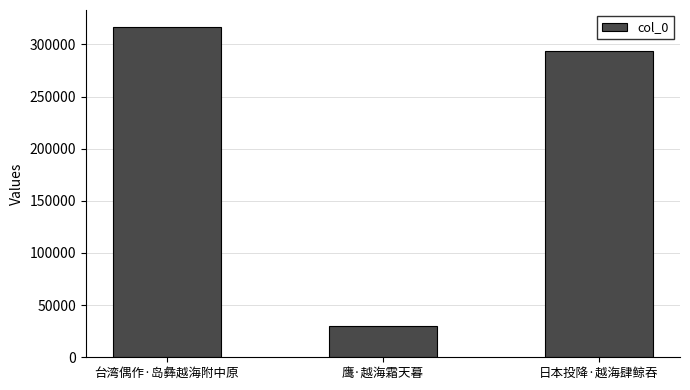

Rank the categories by value from lowest to highest.

鹰·越海霜天暮, 日本投降·越海肆鲸吞, 台湾偶作·岛彝越海附中原